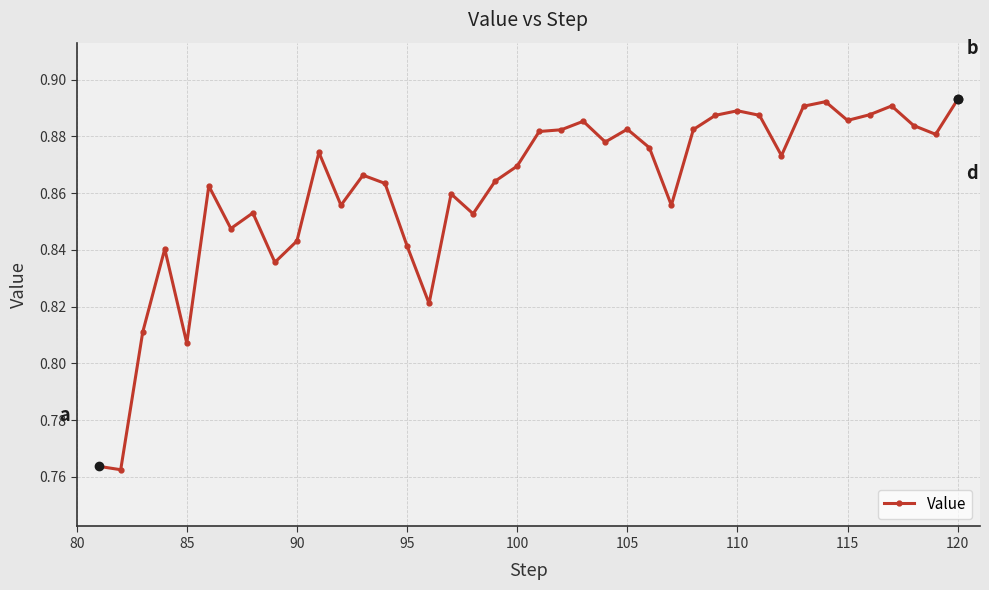

Count the values in the range 0 to 1.

40